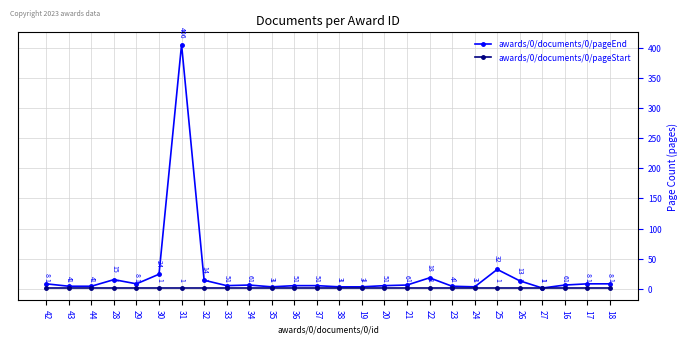

Count the number of data series in this chart.

2